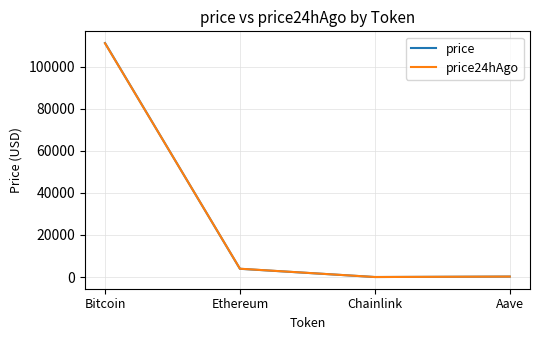

Which series ends up on top after the final intersection of price24hAgo and price?

price24hAgo